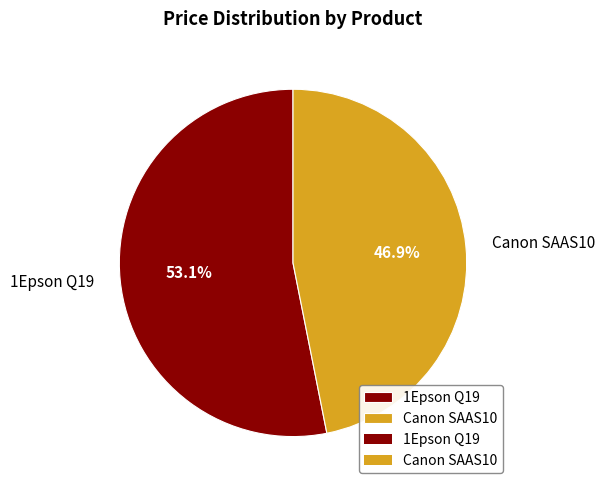

Approximately how many times larger is the value at 1Epson Q19 compared to Canon SAAS10?

1.1